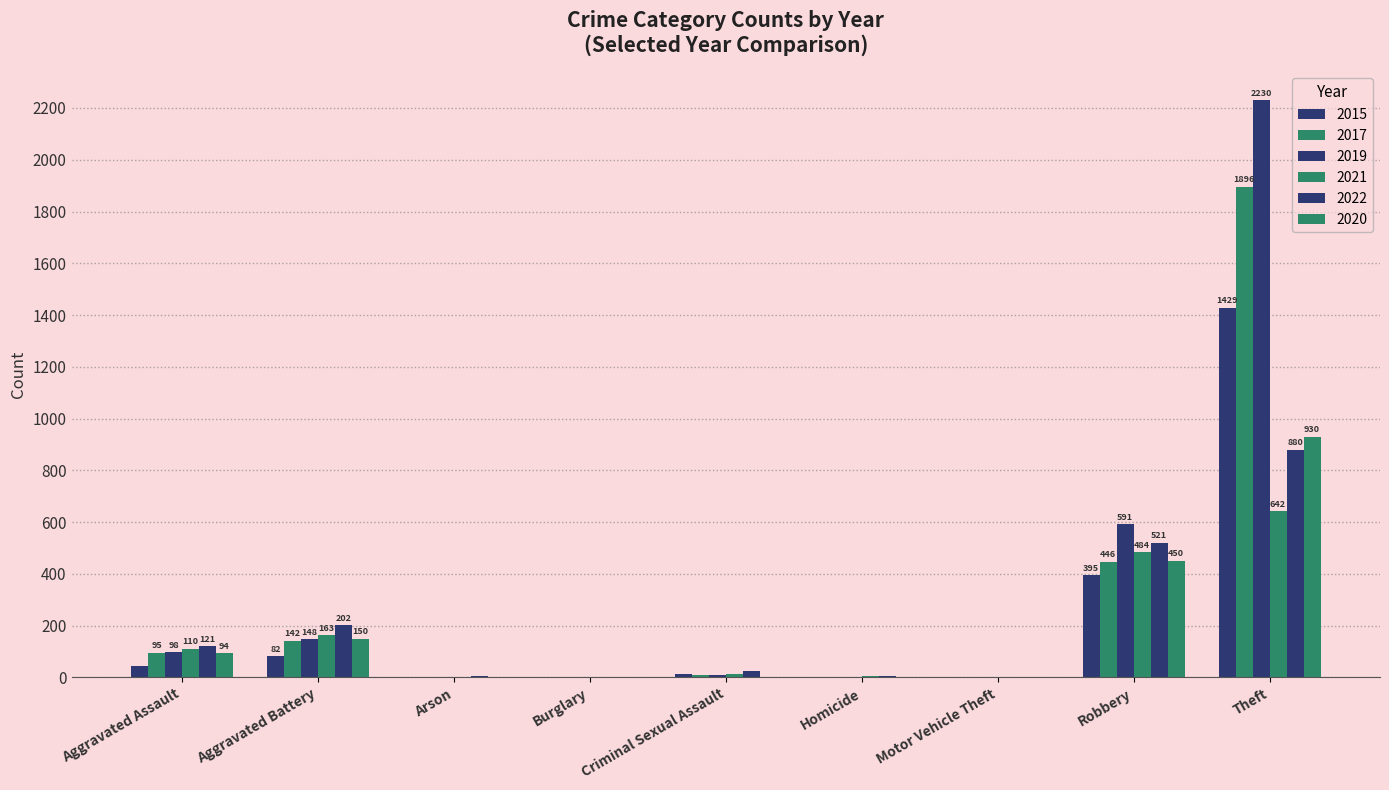

How many categories are shown in the chart?

9